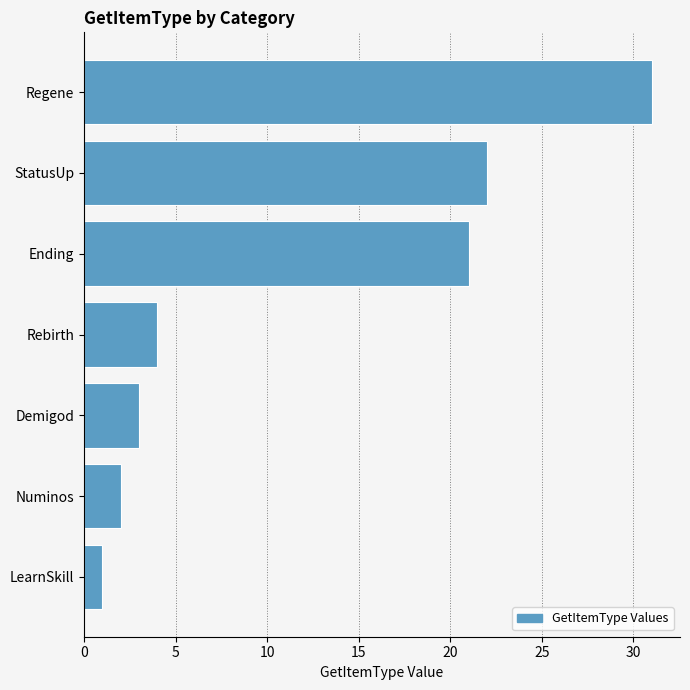

How many values are below 4?

3